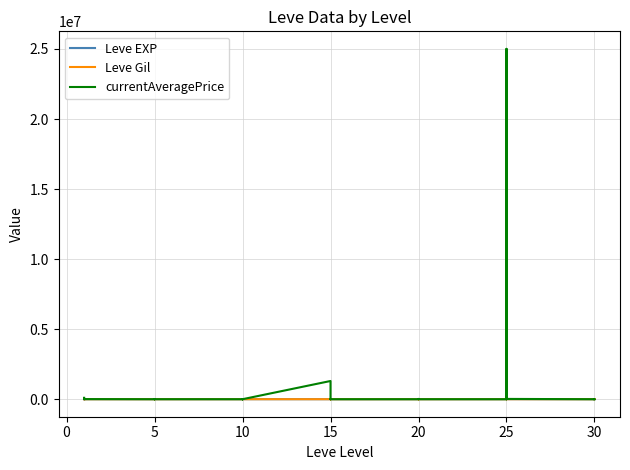

Which series has the widest spread of values?

currentAveragePrice